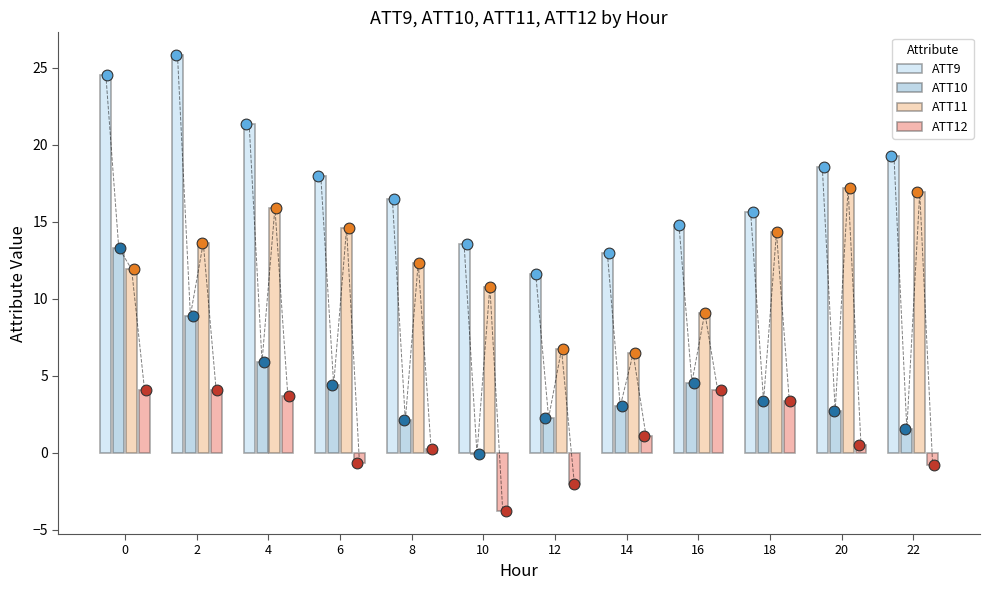

Is the value of ATT9 at 6 greater than the value of ATT12 at 18?

Yes